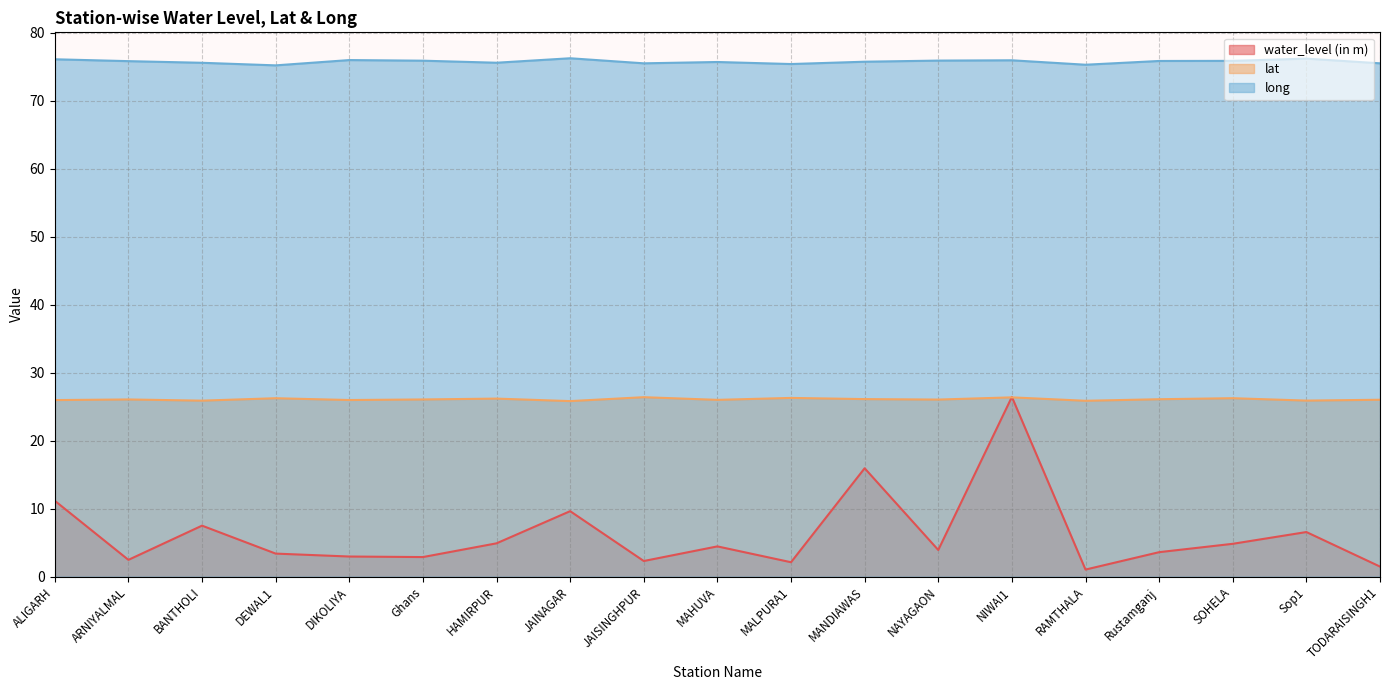

List the series in order of their overall mean, highest first.

long, lat, water_level (in m)